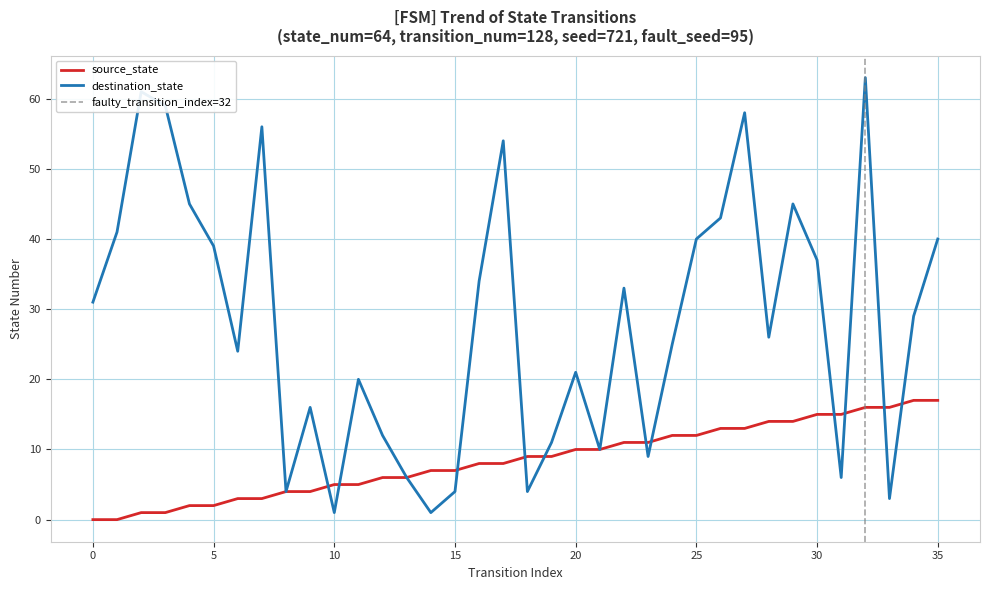

How many categories are shown in the chart?

36